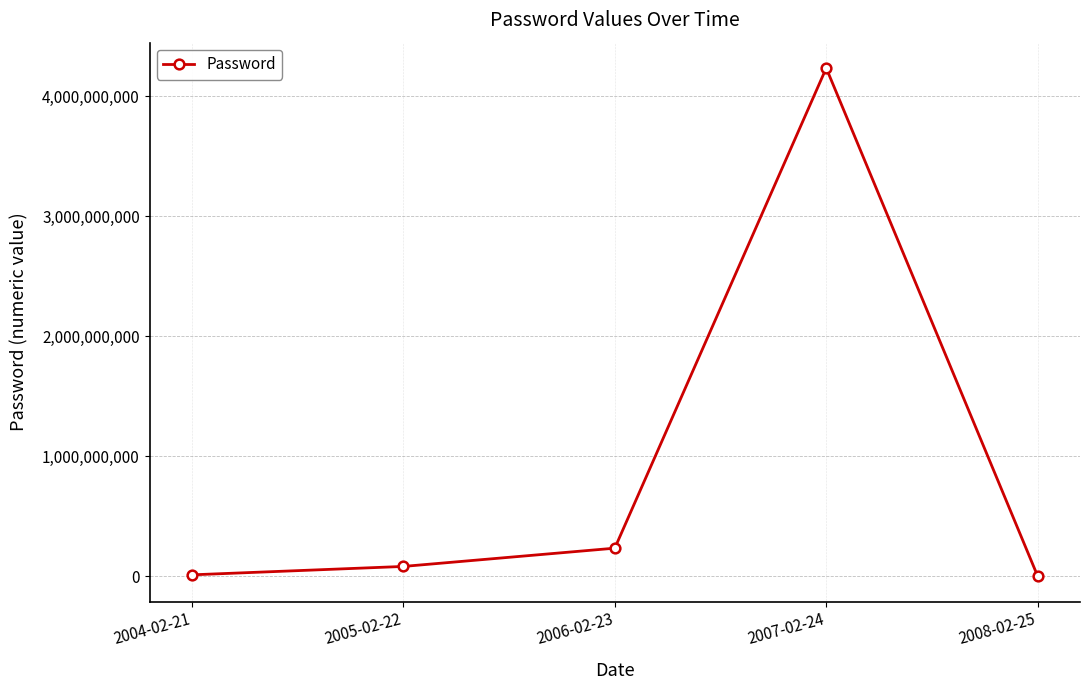

What is the value of the 2nd point from the left?

82345678